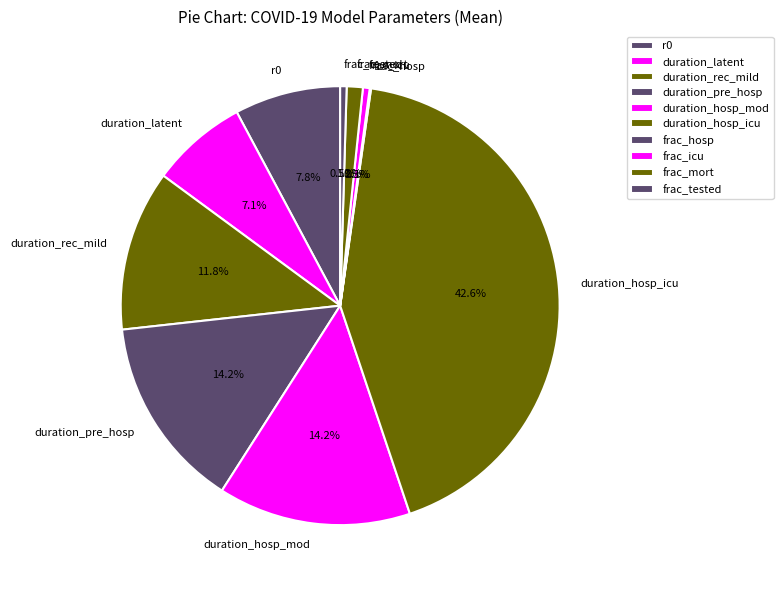

Is duration_pre_hosp the majority of the pie?

No